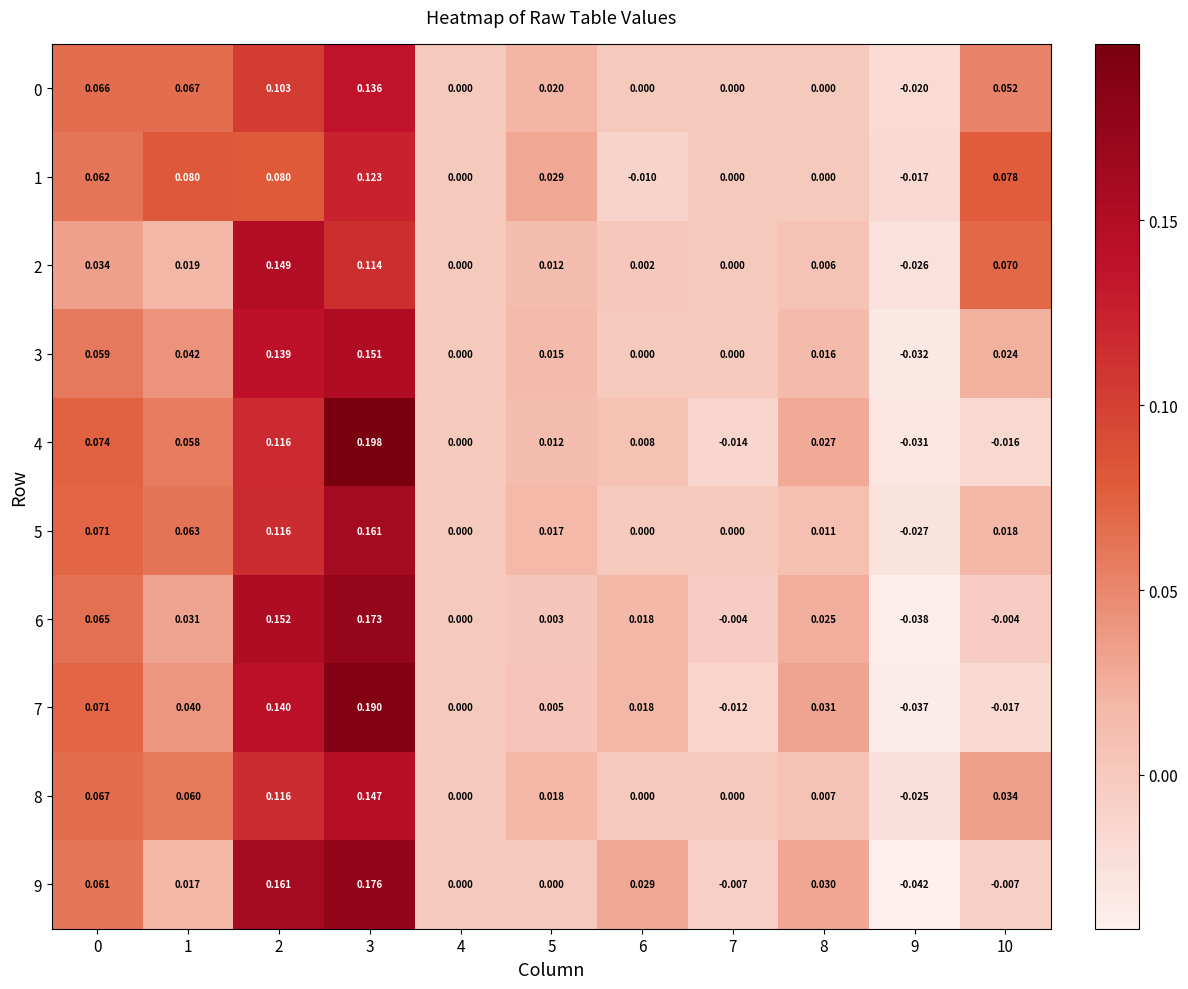

How many series are shown in this chart?

10